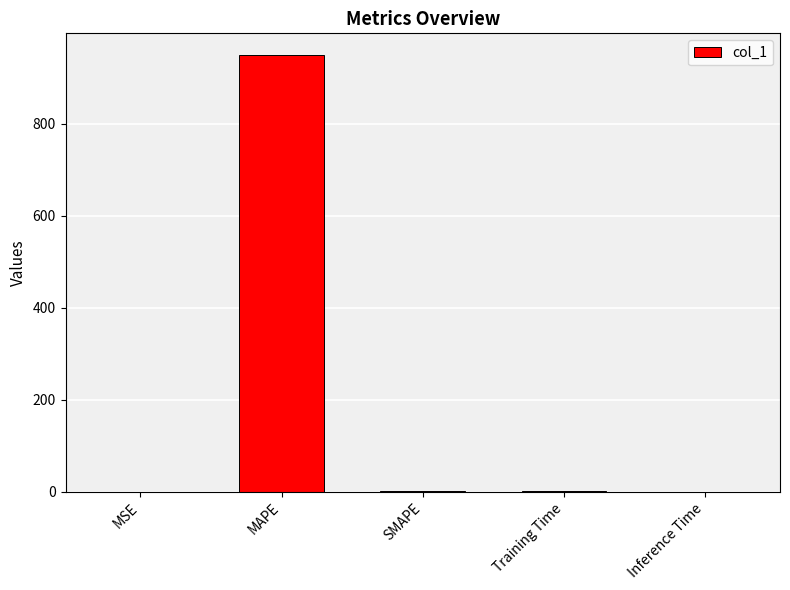

What is the sum of all values?

953.0